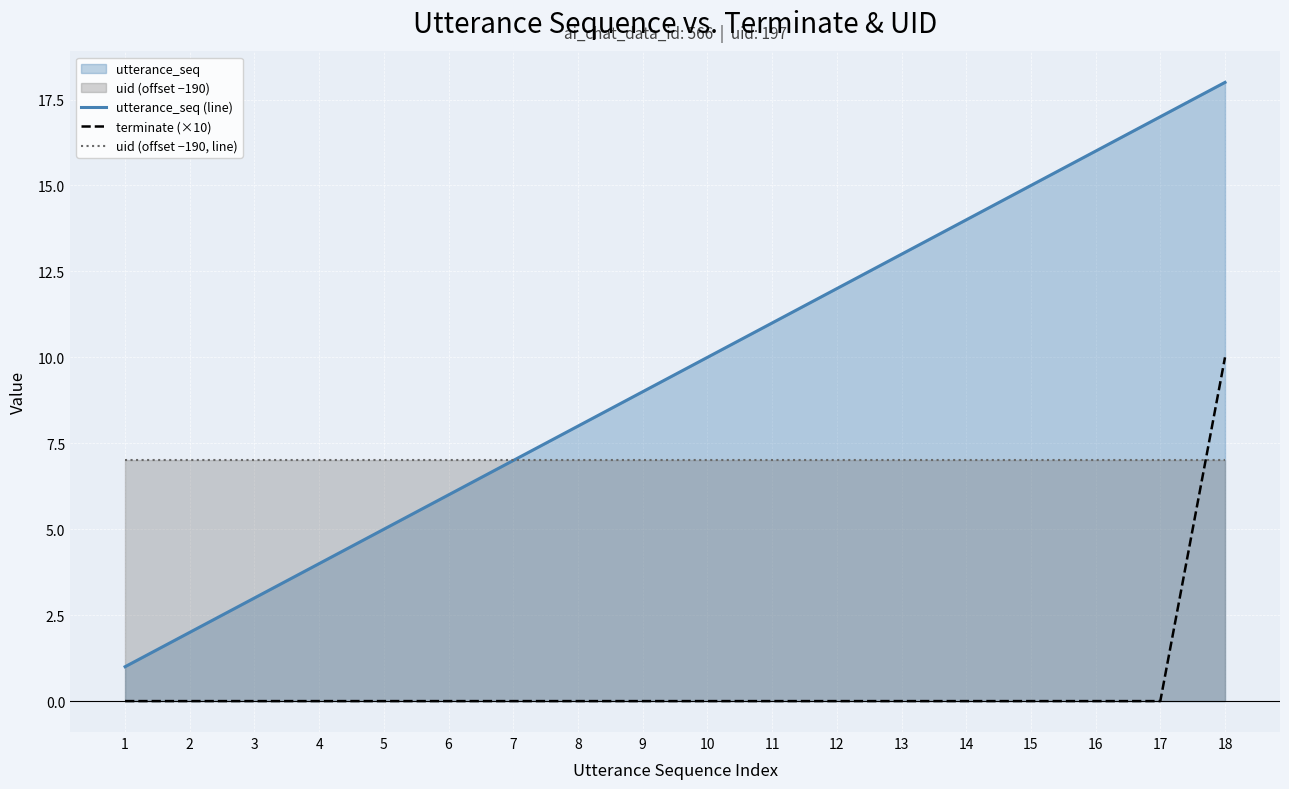

At which label does utterance_seq (line) reach its peak?

18